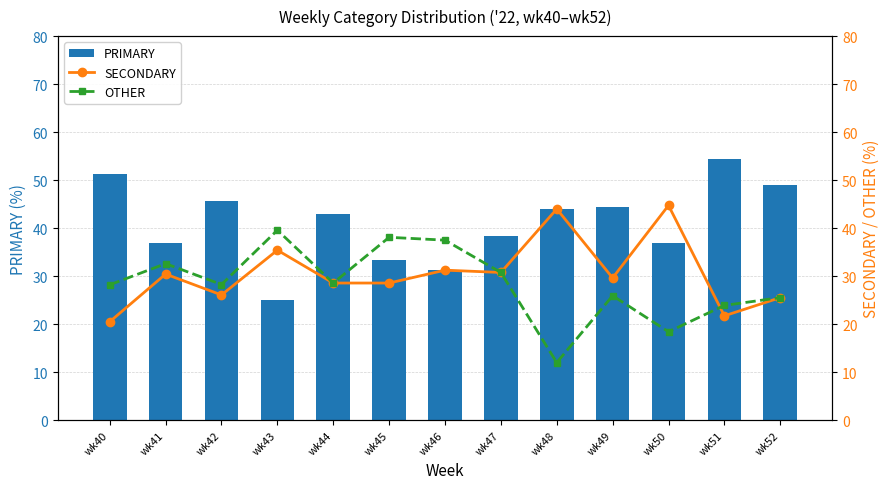

How many data points in PRIMARY are less than 42?

6